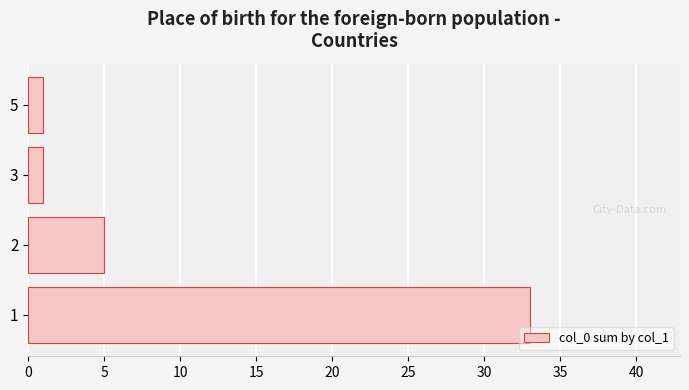

What is the maximum value shown in the chart?

33